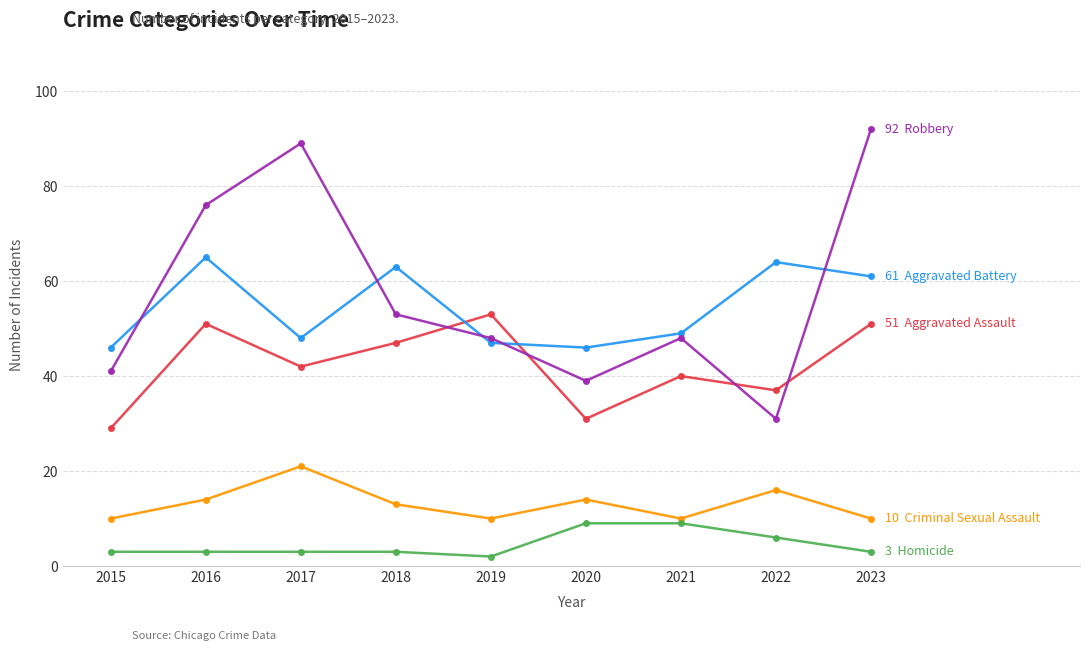

What is the total value across all series at 2022?

154